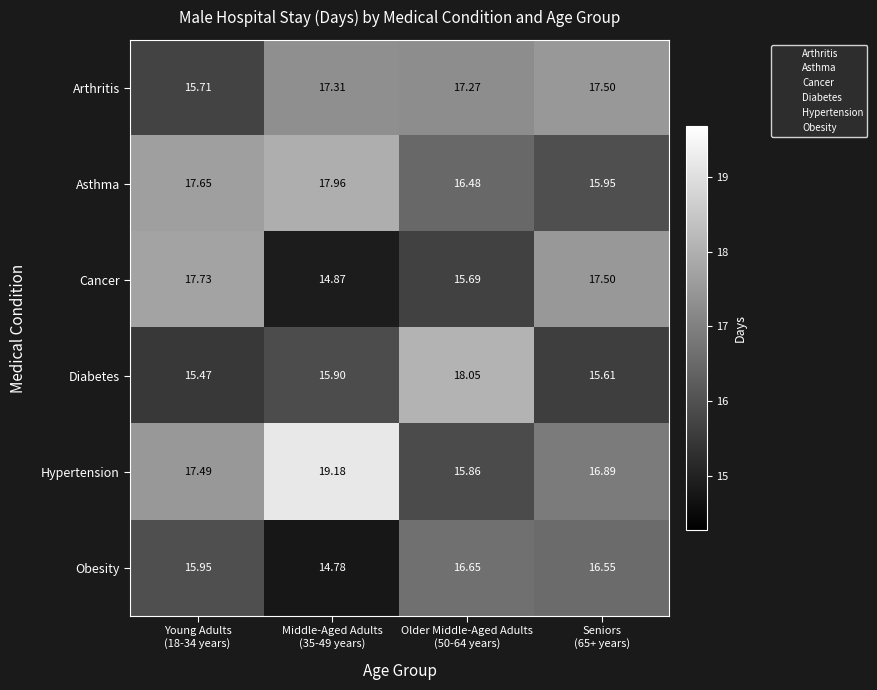

Which series has the largest total across all categories?

Hypertension